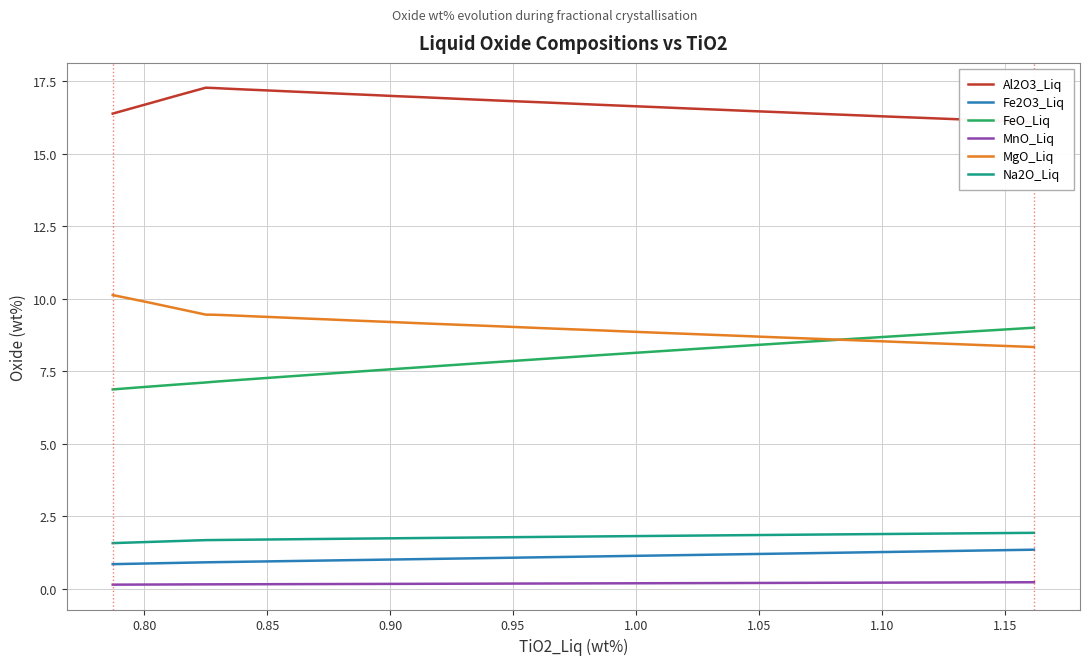

What is the highest value of the FeO_Liq series?

9.0